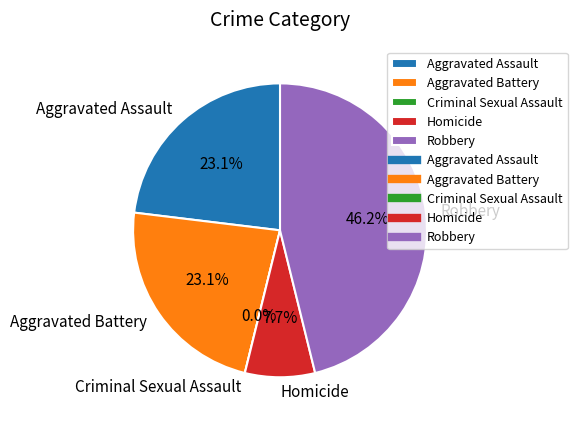

Which slice is the largest?

Robbery